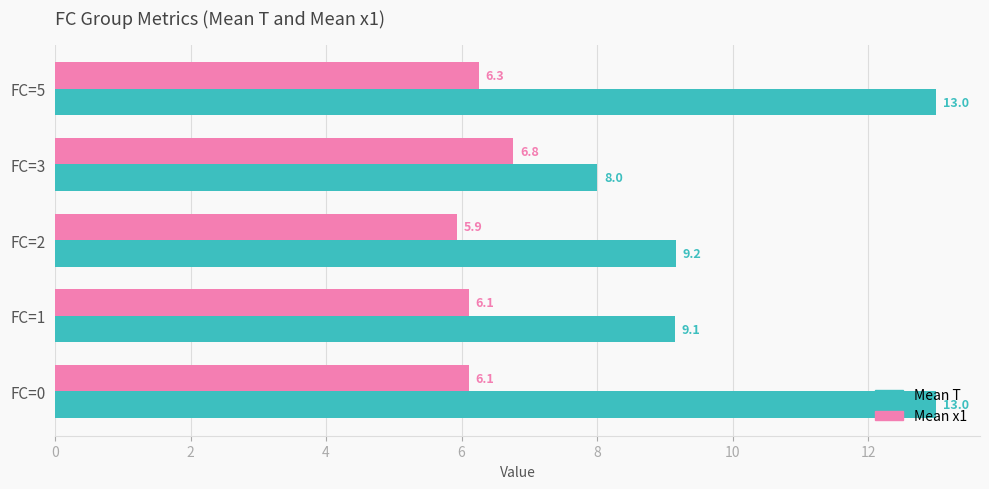

What is the average value of the Mean T series?

10.5